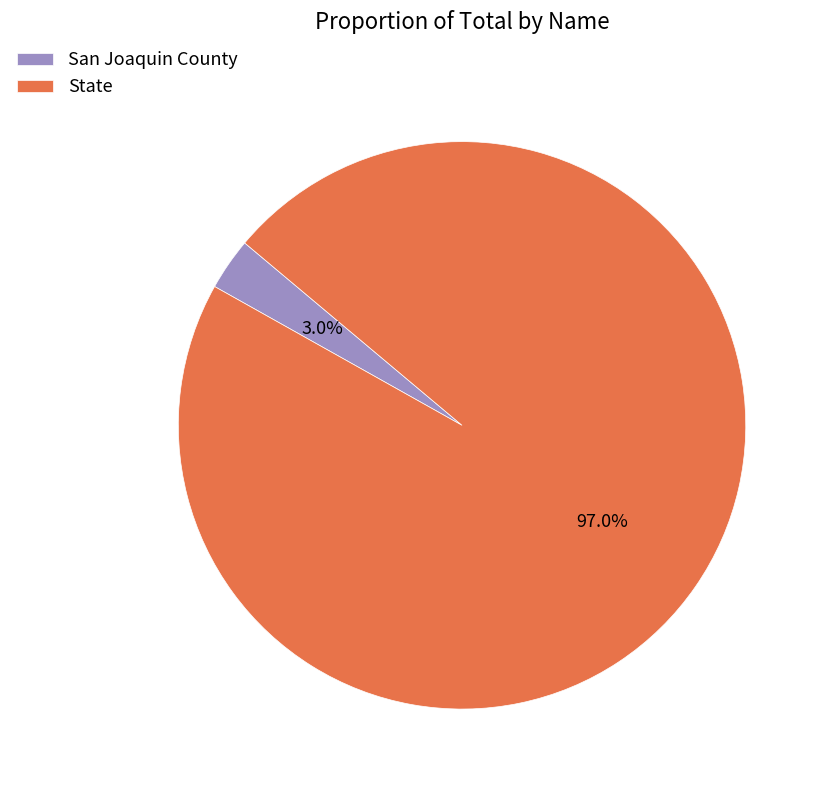

Is the sum of San Joaquin County and State greater than half?

Yes